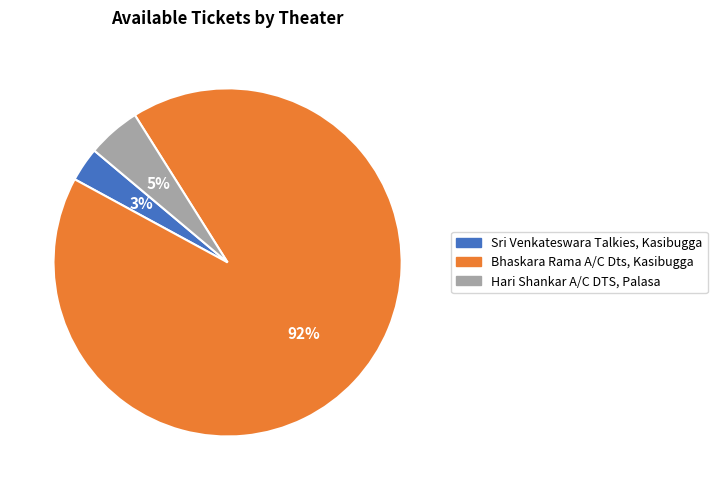

Combined, do Bhaskara Rama A/C Dts, Kasibugga and Hari Shankar A/C DTS, Palasa account for over 50%?

Yes